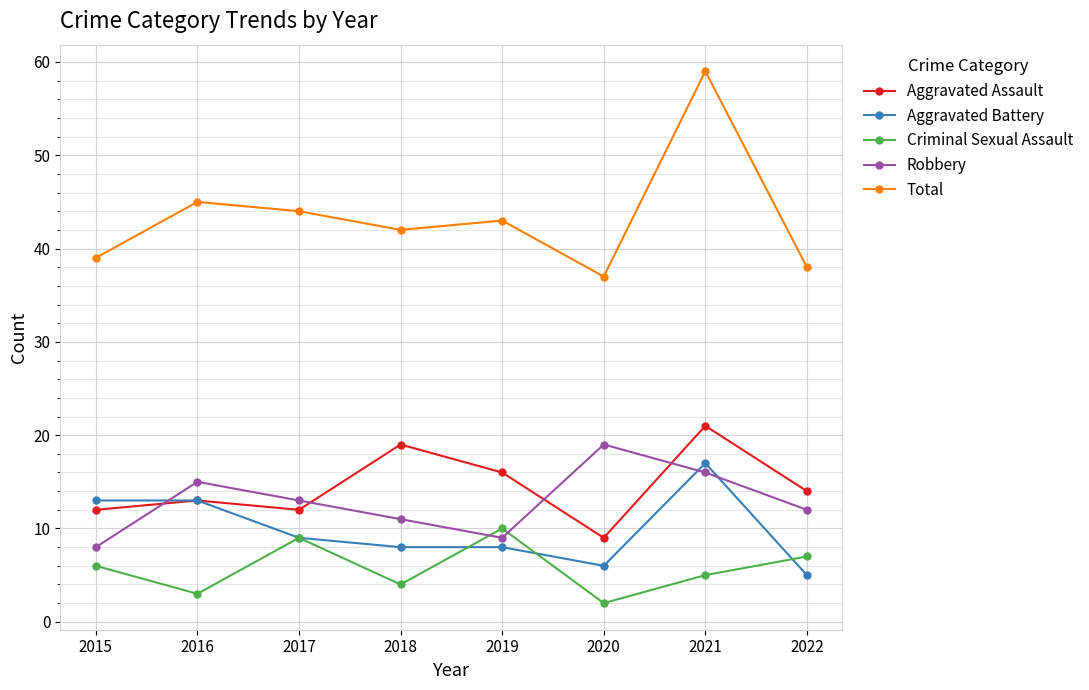

What is the sum of the Criminal Sexual Assault values at 2019 and 2020?

12